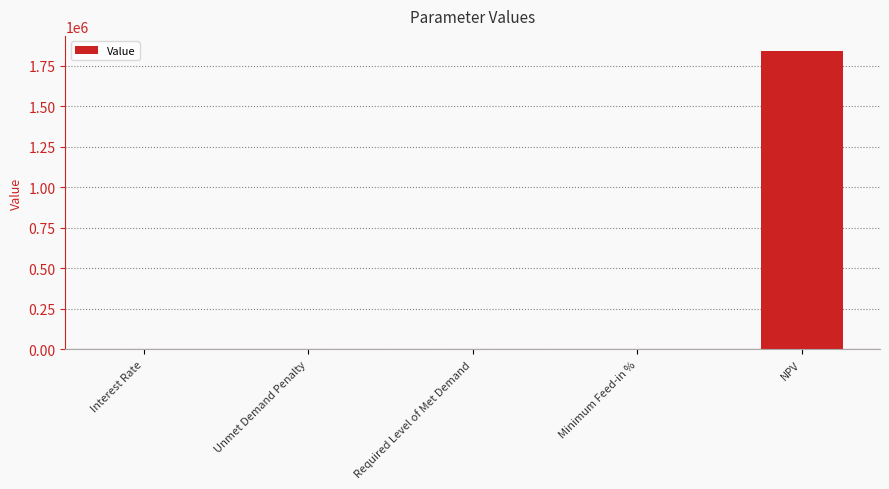

At which category does the chart reach its peak across all series?

NPV